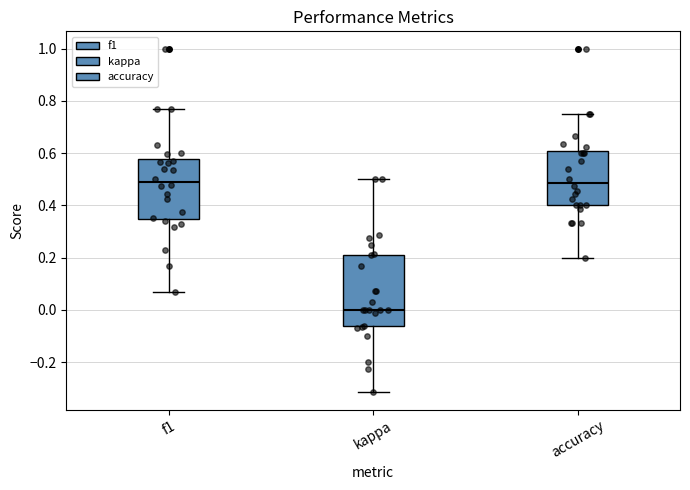

Reading left to right, transcribe this box plot: for each box, give where its median line is, the range the box spans, and where its two whiskers end, as read against the y-axis. The values are not printed on the chart, so give them approximately, as read against the axis.

f1: median 0.48, box 0.34 to 0.58, whiskers 0.06 to 0.76
kappa: median 0.00, box -0.06 to 0.22, whiskers -0.32 to 0.50
accuracy: median 0.48, box 0.40 to 0.60, whiskers 0.20 to 0.76